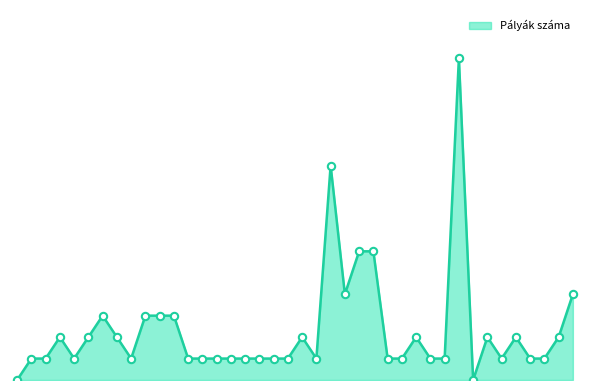

Does the chart have visible grid lines?

No